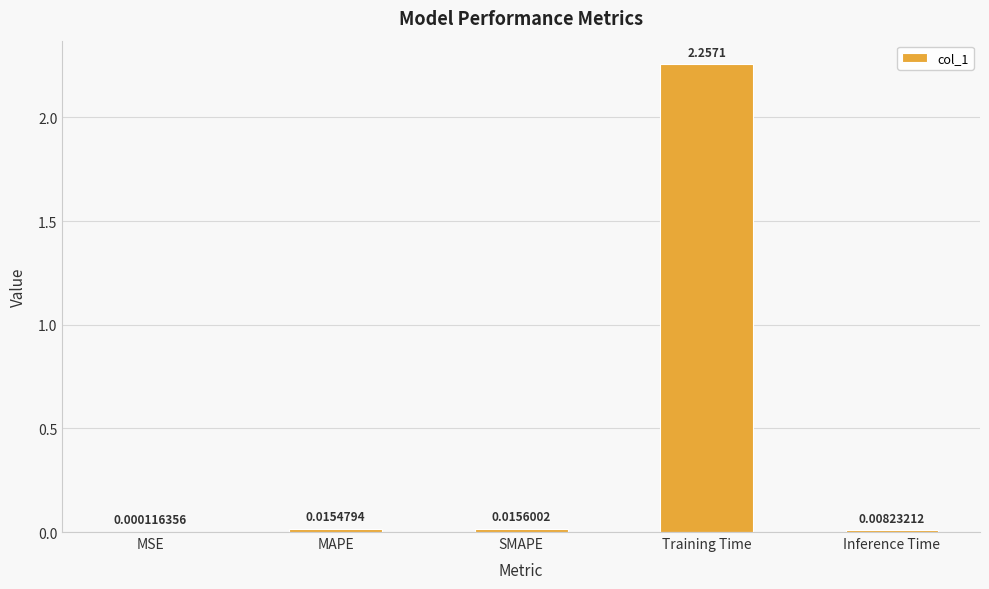

Which has a higher value, MAPE or MSE?

MAPE